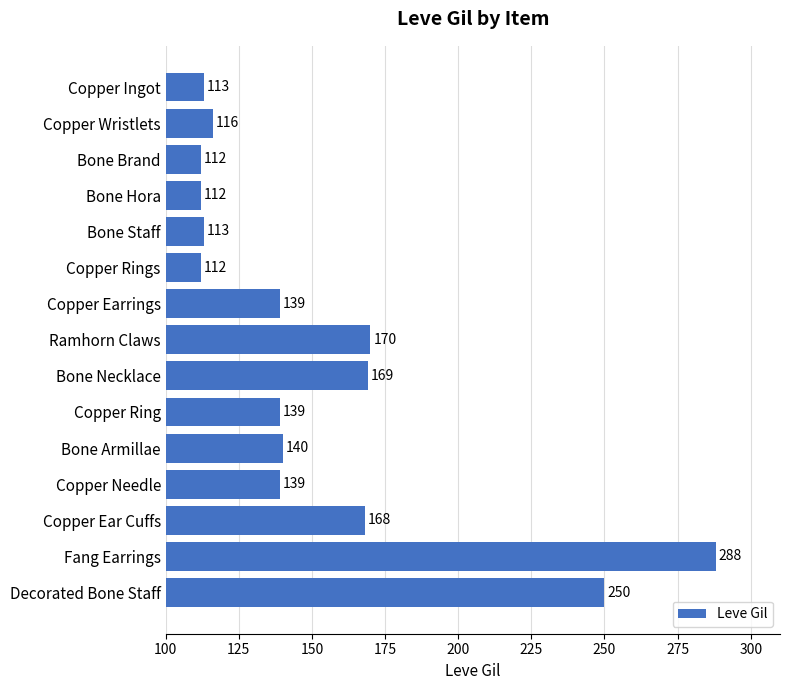

What is the average value?

152